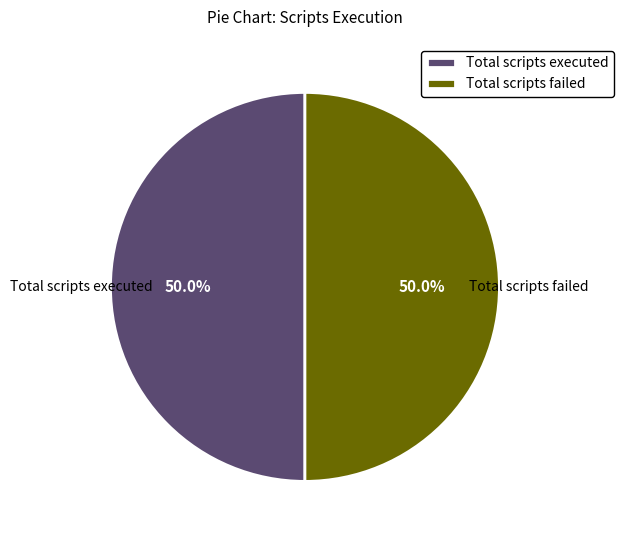

Do Total scripts failed and Total scripts executed together represent more than half of the pie?

Yes